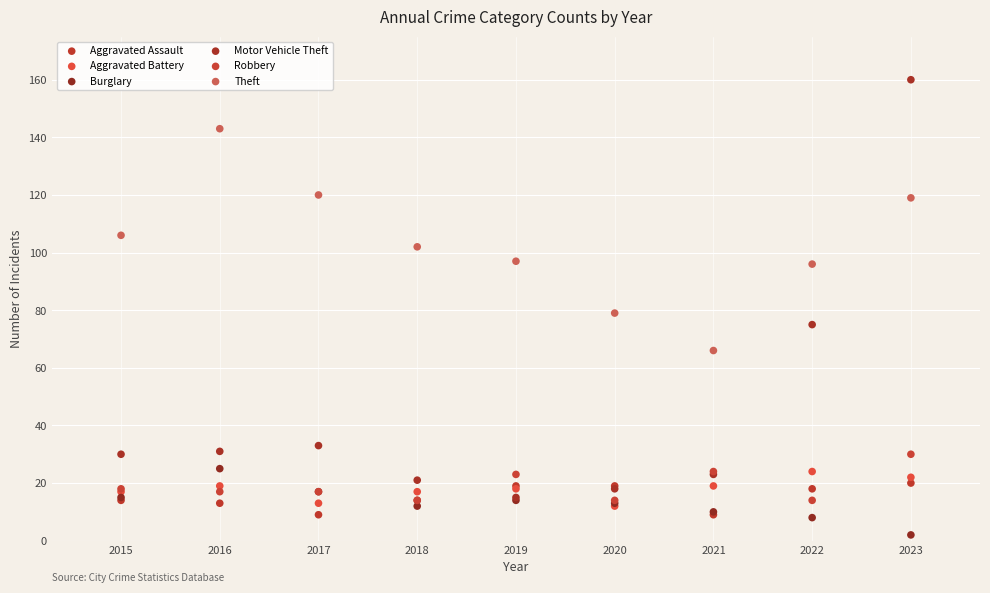

Across all series, what Y value is closest to 81?

79